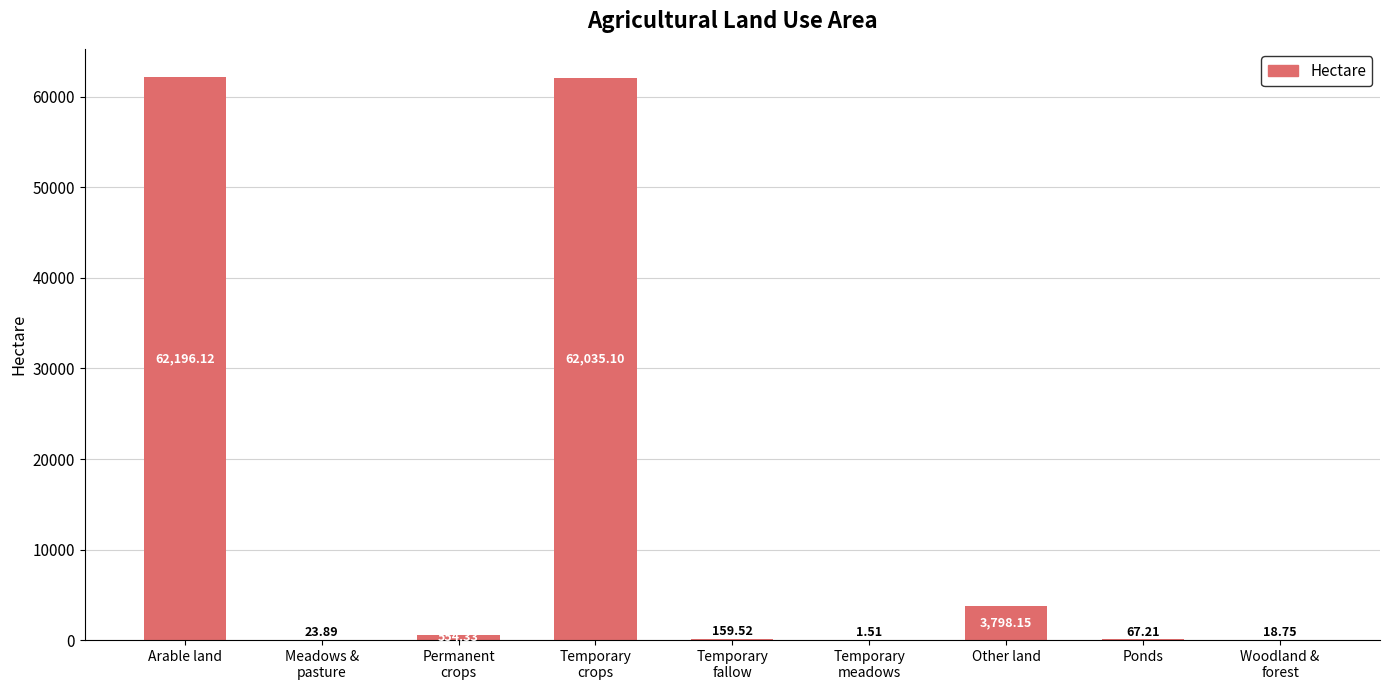

The value at Temporary
crops is 111086.1. True or false?

False